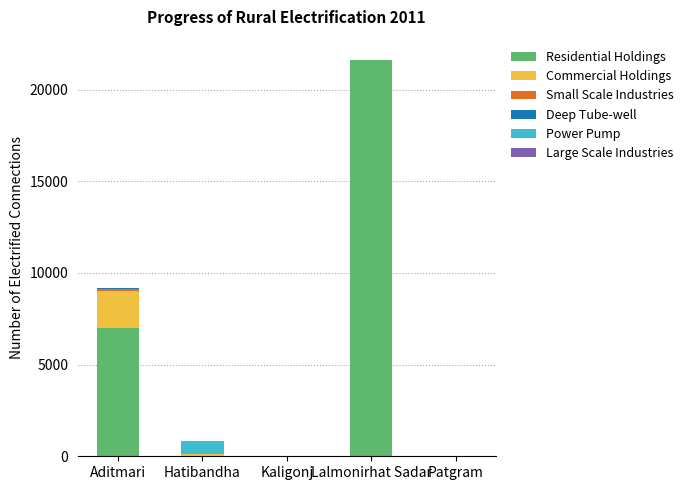

What is the highest value of the Residential Holdings series?

21600